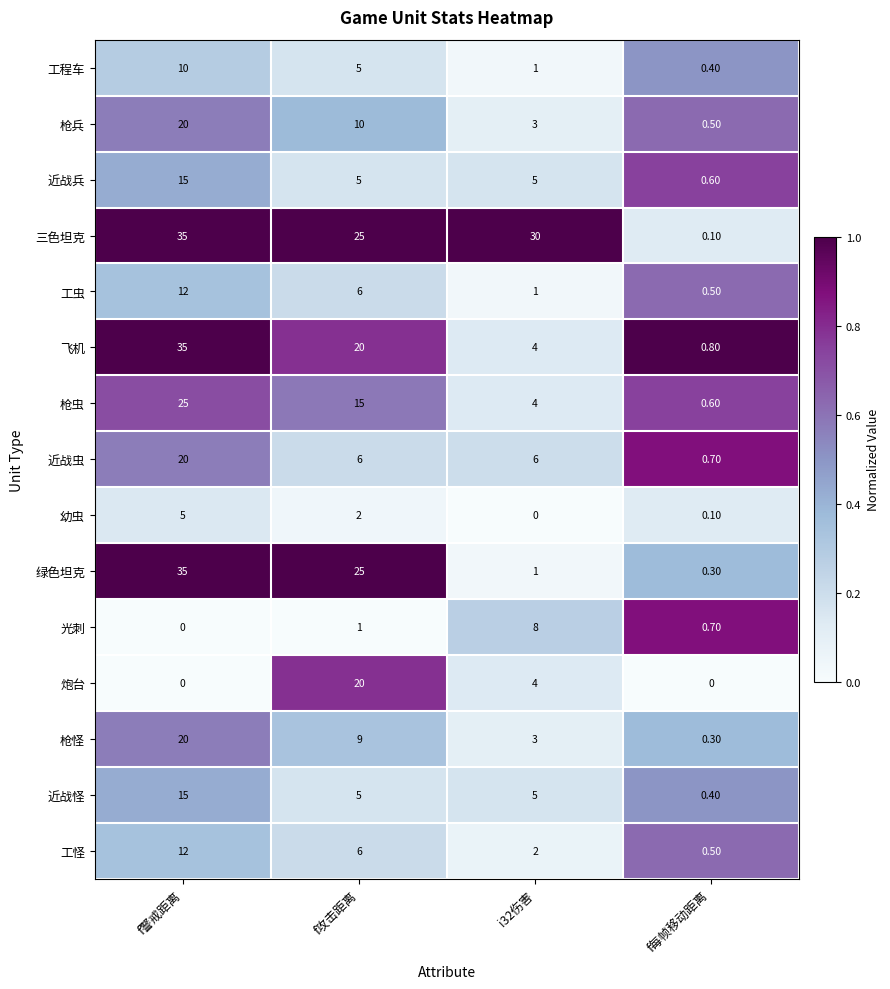

Which category has the lowest value in the 飞机 series?

f每帧移动距离